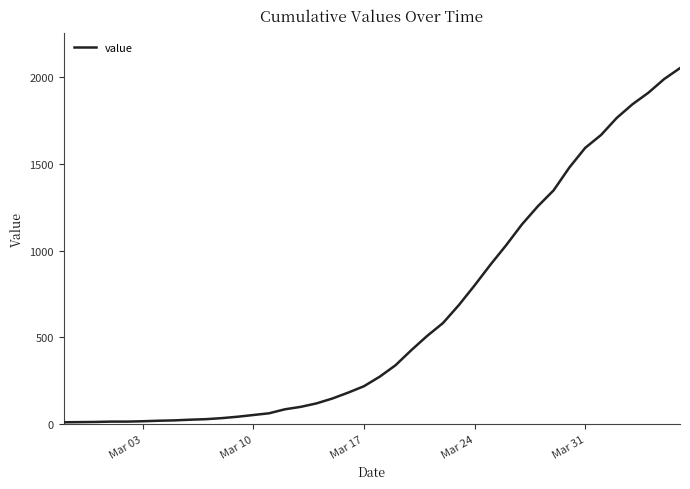

What is the greatest value displayed?

2052